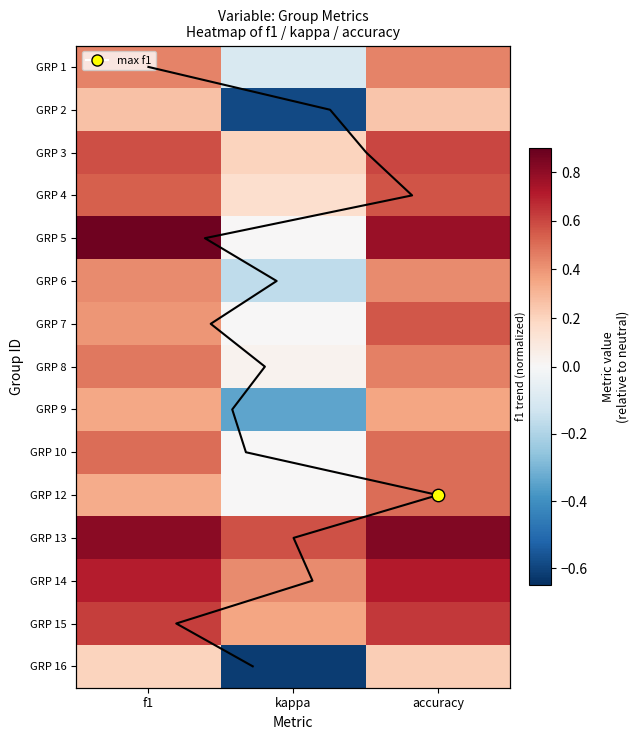

How many GRP 7 values are between 0 and 1?

3